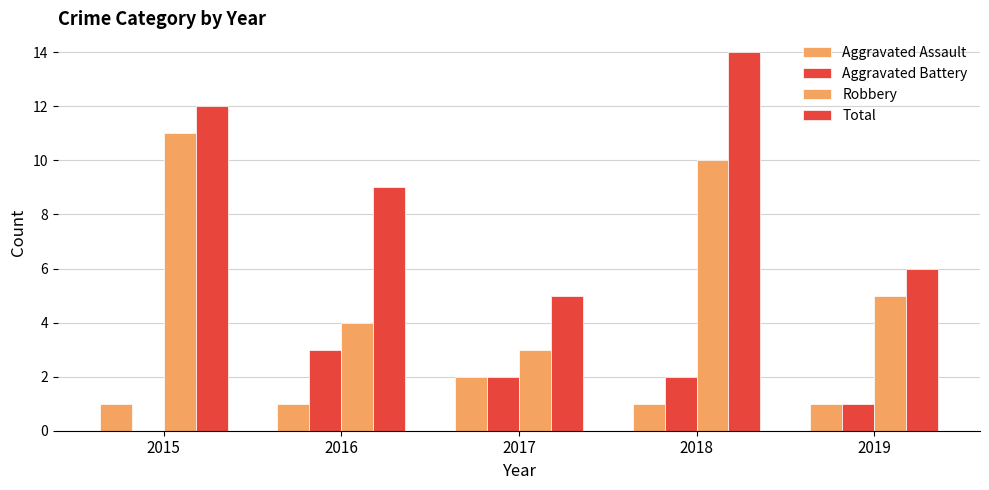

Count the number of categories in the chart.

5